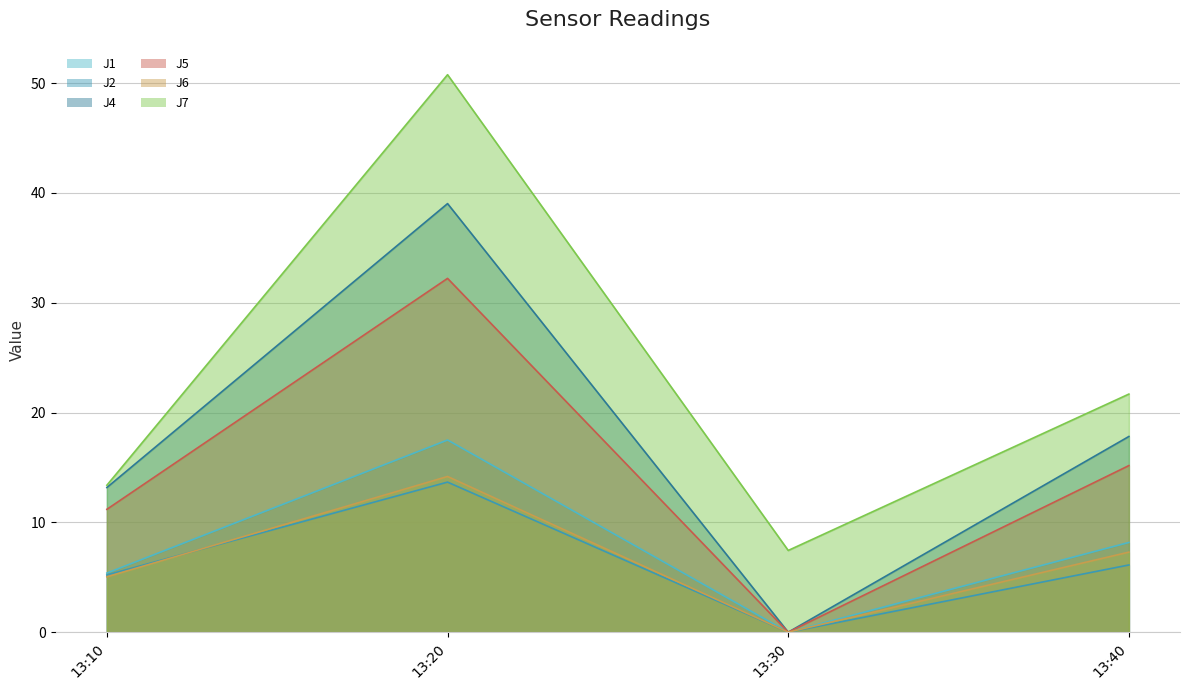

Which label corresponds to the smallest value in the chart?

13:30